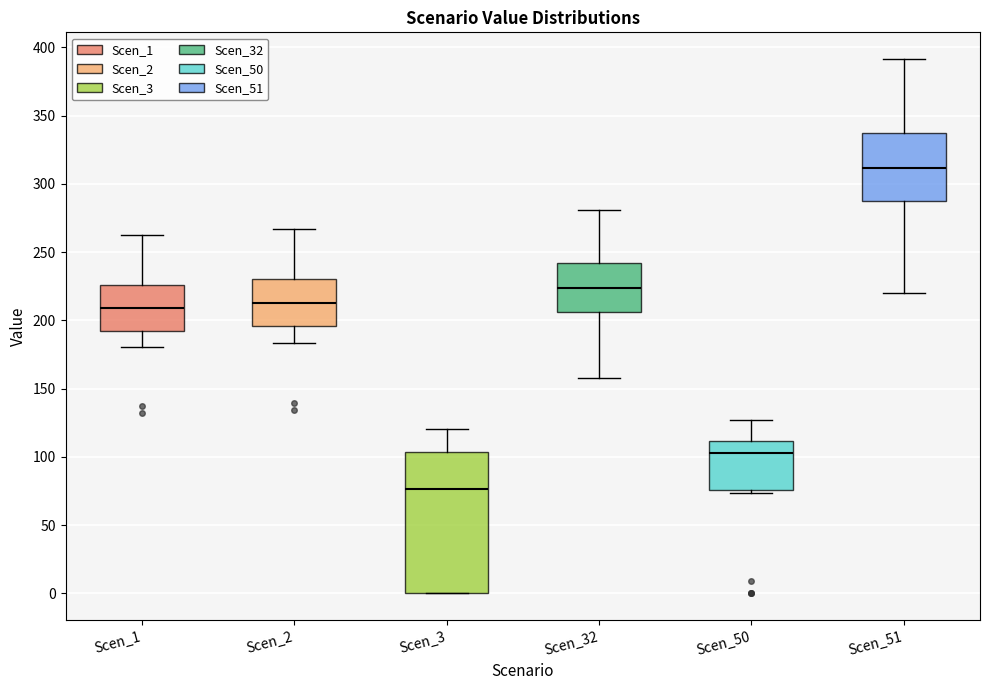

Which box is the tallest, from its lower edge to its upper edge?

Scen_3